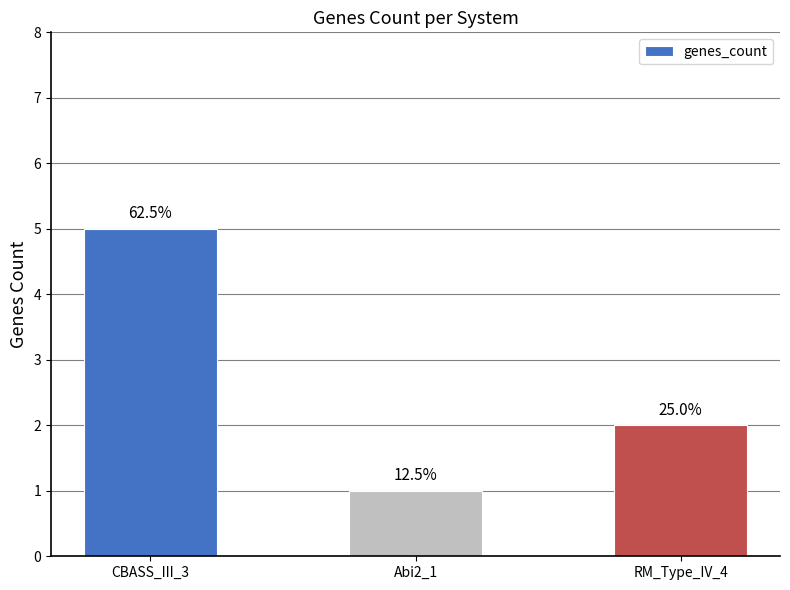

What is the sum of the values at Abi2_1 and CBASS_III_3?

6